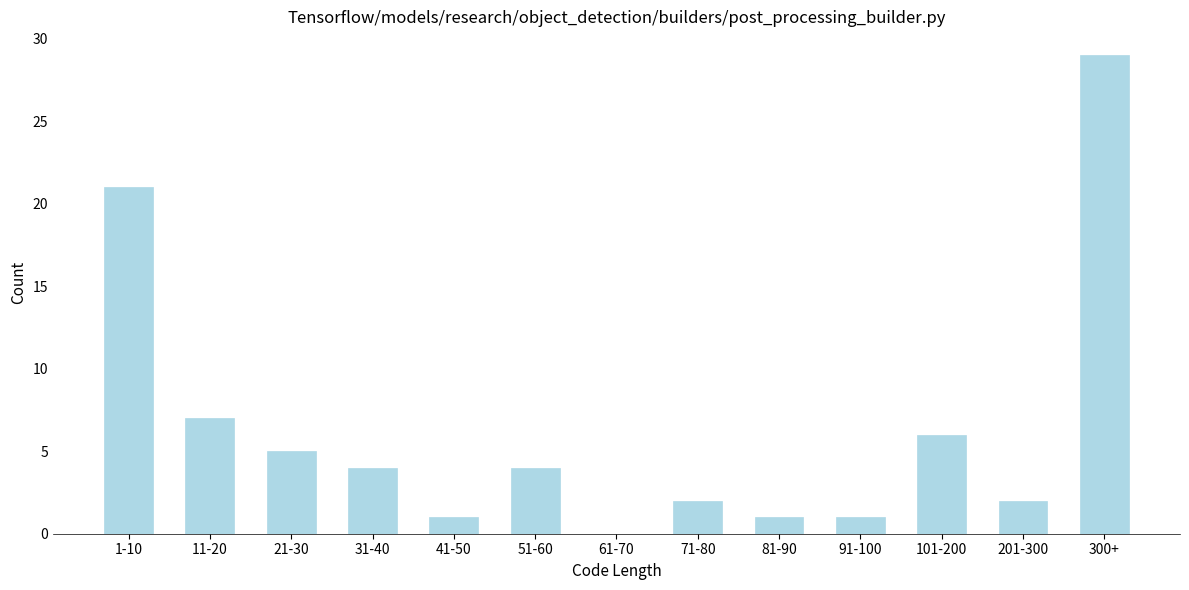

Reading right to left, what are all the values shown in this chart?

300+=29	201-300=2	101-200=6	91-100=1	81-90=1	71-80=2	61-70=0	51-60=4	41-50=1	31-40=4	21-30=5	11-20=7	1-10=21